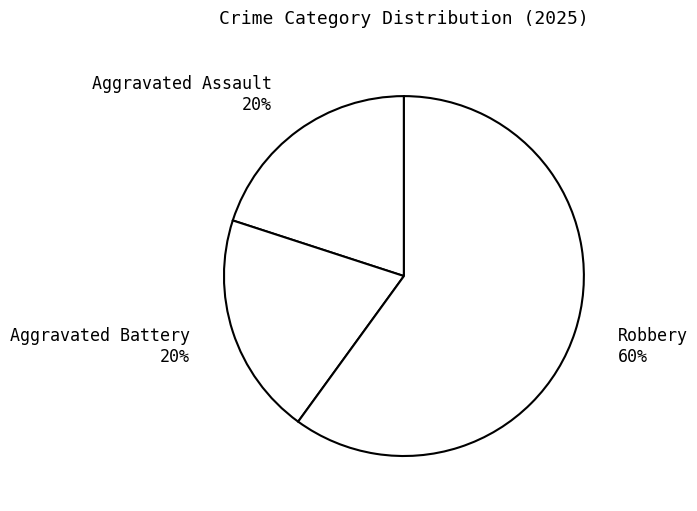

Which has a higher value, Robbery 60% or Aggravated Battery 20%?

Robbery 60%